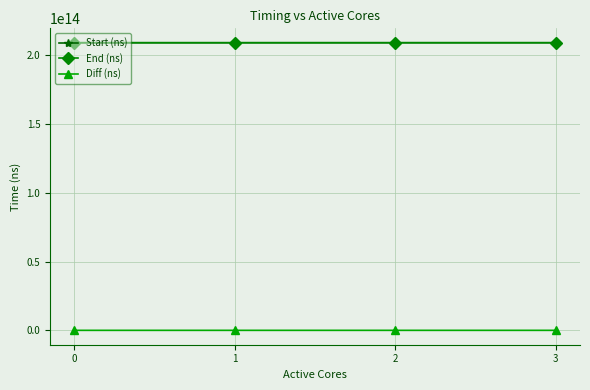

At which label does Start (ns) first exceed 209210572663309?

3